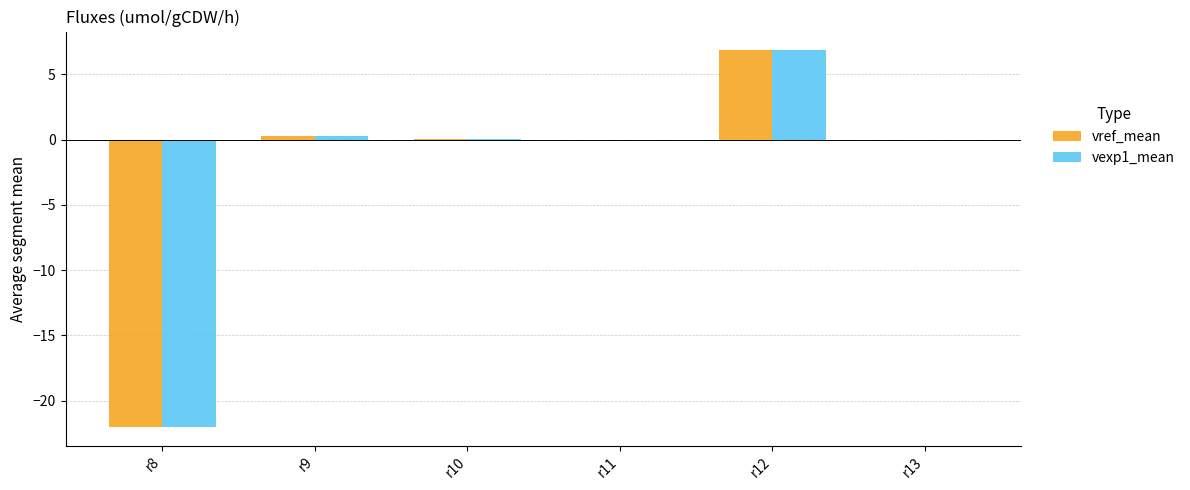

At which category is the sum across all series the highest?

r12